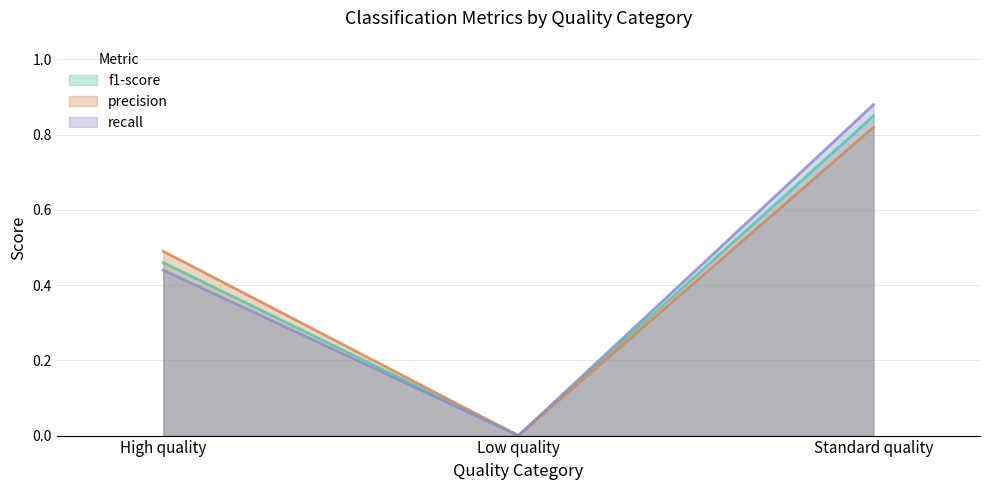

What is the label of the 2nd point from the left?

Low quality